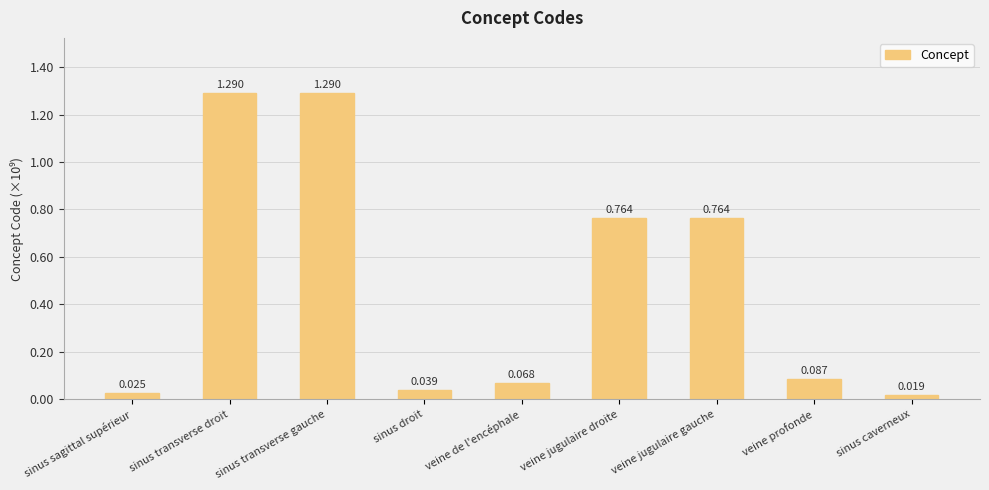

How many series are shown in this chart?

1